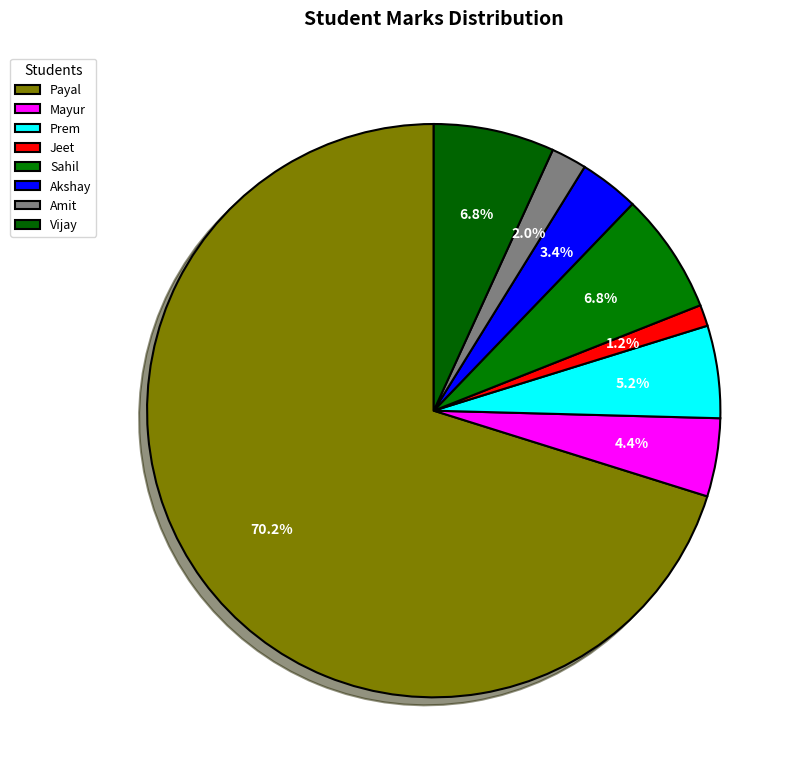

The Jeet slice represents 11% of the pie. True or false?

False